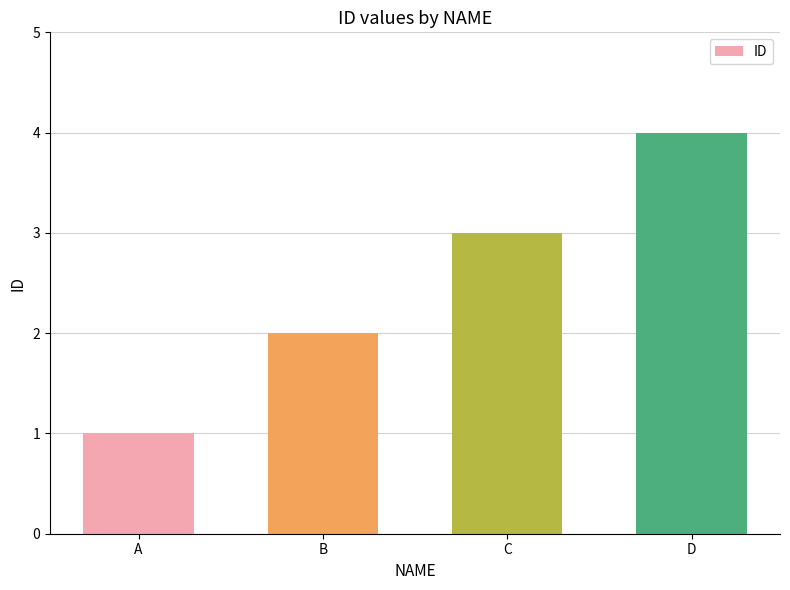

What is the ratio of the value at D to the value at A?

4.0